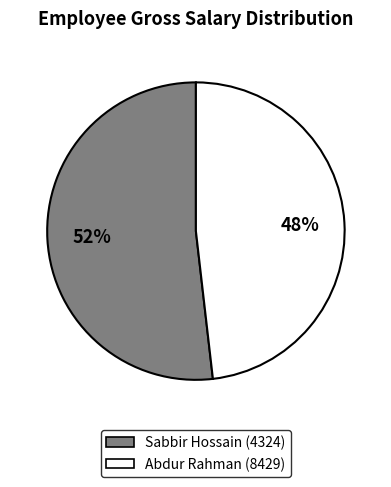

Rank the categories by value from lowest to highest.

Abdur Rahman (8429), Sabbir Hossain (4324)